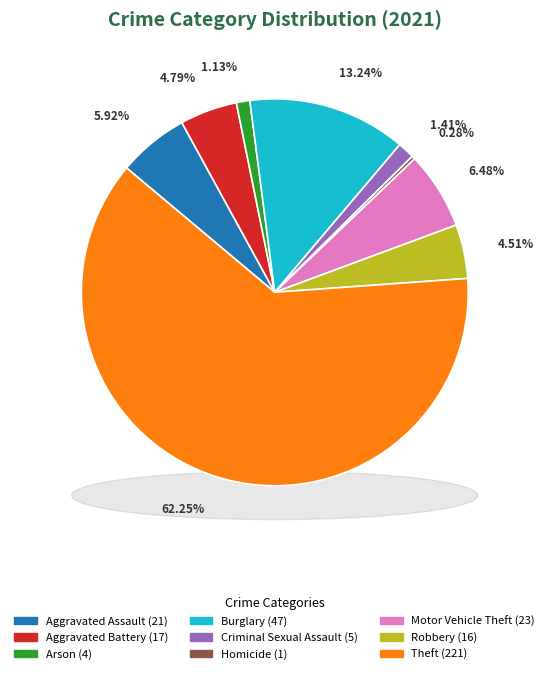

Do Homicide and Motor Vehicle Theft together represent more than half of the pie?

No